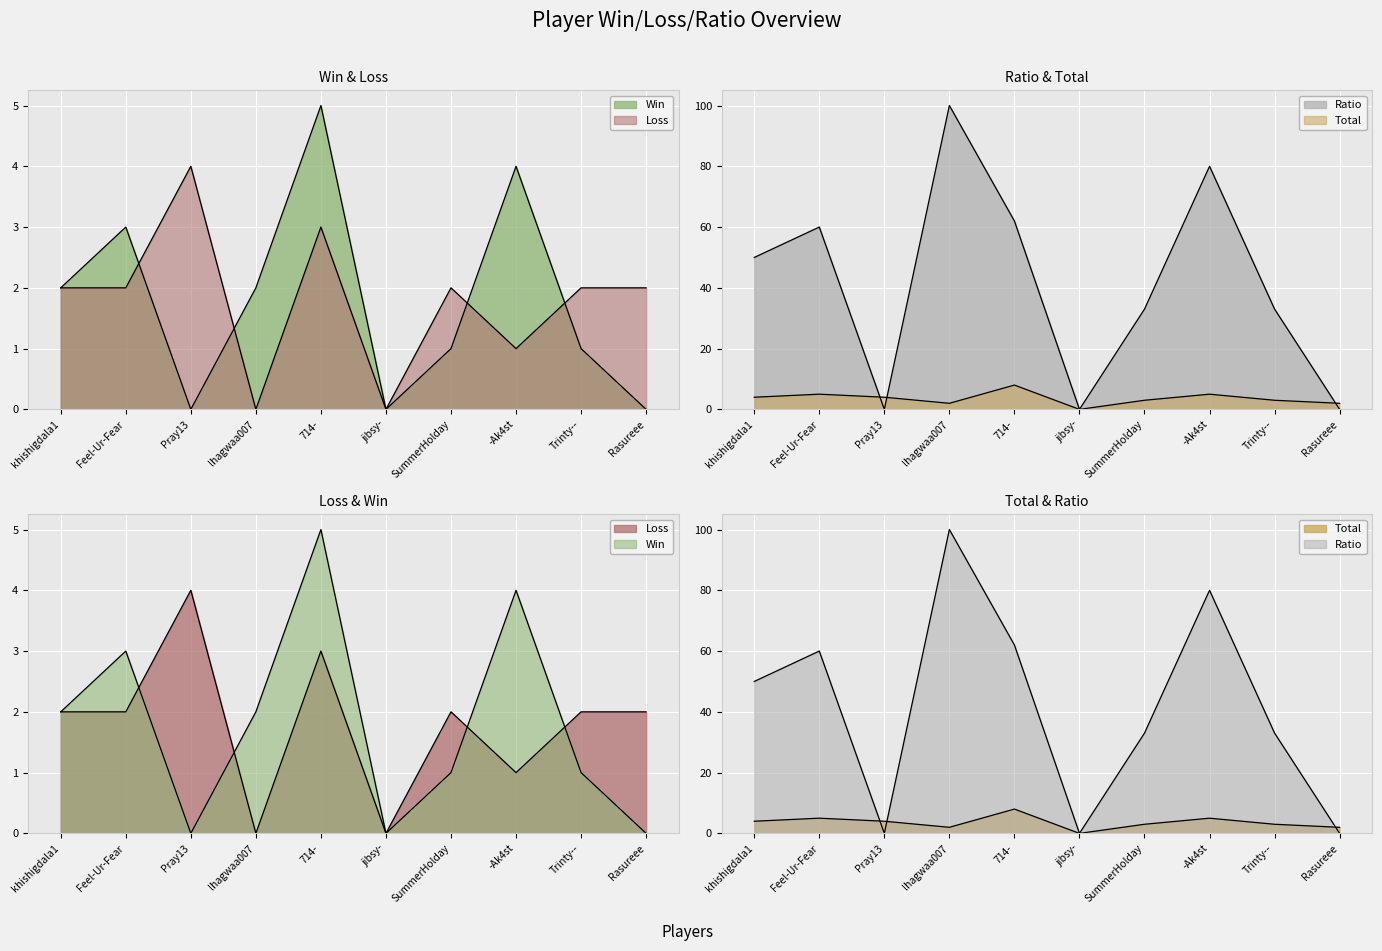

Reading left to right, extract all data points from this chart.

Win: khishigdala1=2	Feel-Ur-Fear=3	Pray13=0	lhagwaa007=2	714-=5	jibsy-=0	SummerHolday=1	-Ak4st=4	Trinty--=1	Rasureee=0
Loss: khishigdala1=2	Feel-Ur-Fear=2	Pray13=4	lhagwaa007=0	714-=3	jibsy-=0	SummerHolday=2	-Ak4st=1	Trinty--=2	Rasureee=2
Ratio: khishigdala1=50	Feel-Ur-Fear=60	Pray13=0	lhagwaa007=100	714-=62	jibsy-=0	SummerHolday=33	-Ak4st=80	Trinty--=33	Rasureee=0
Total: khishigdala1=4	Feel-Ur-Fear=5	Pray13=4	lhagwaa007=2	714-=8	jibsy-=0	SummerHolday=3	-Ak4st=5	Trinty--=3	Rasureee=2